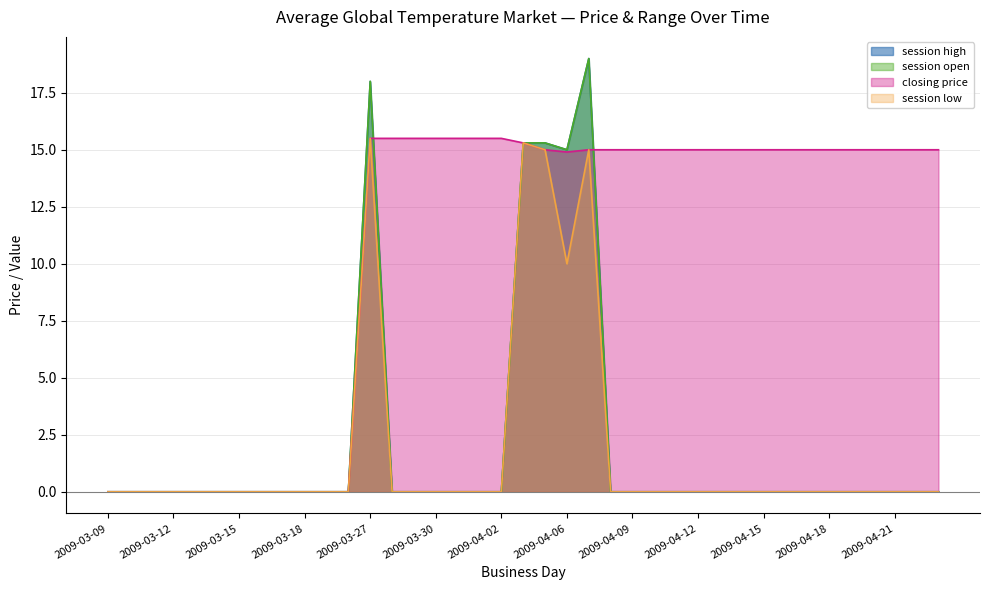

Reading left to right, extract all data points from this chart.

session high: 2009-03-09=0.0	2009-03-10=0.0	2009-03-11=0.0	2009-03-12=0.0	2009-03-13=0.0	2009-03-14=0.0	2009-03-15=0.0	2009-03-16=0.0	2009-03-17=0.0	2009-03-18=0.0	2009-03-19=0.0	2009-03-20=0.0	2009-03-27=18.0	2009-03-28=0.0	2009-03-29=0.0	2009-03-30=0.0	2009-03-31=0.0	2009-04-01=0.0	2009-04-02=0.0	2009-04-04=15.3	2009-04-05=15.3	2009-04-06=15.0	2009-04-07=19.0	2009-04-08=0.0	2009-04-09=0.0	2009-04-10=0.0	2009-04-11=0.0	2009-04-12=0.0	2009-04-13=0.0	2009-04-14=0.0	2009-04-15=0.0	2009-04-16=0.0	2009-04-17=0.0	2009-04-18=0.0	2009-04-19=0.0	2009-04-20=0.0	2009-04-21=0.0	2009-04-22=0.0	2009-04-23=0.0
session open: 2009-03-09=0.0	2009-03-10=0.0	2009-03-11=0.0	2009-03-12=0.0	2009-03-13=0.0	2009-03-14=0.0	2009-03-15=0.0	2009-03-16=0.0	2009-03-17=0.0	2009-03-18=0.0	2009-03-19=0.0	2009-03-20=0.0	2009-03-27=18.0	2009-03-28=0.0	2009-03-29=0.0	2009-03-30=0.0	2009-03-31=0.0	2009-04-01=0.0	2009-04-02=0.0	2009-04-04=15.3	2009-04-05=15.3	2009-04-06=15.0	2009-04-07=19.0	2009-04-08=0.0	2009-04-09=0.0	2009-04-10=0.0	2009-04-11=0.0	2009-04-12=0.0	2009-04-13=0.0	2009-04-14=0.0	2009-04-15=0.0	2009-04-16=0.0	2009-04-17=0.0	2009-04-18=0.0	2009-04-19=0.0	2009-04-20=0.0	2009-04-21=0.0	2009-04-22=0.0	2009-04-23=0.0
closing price: 2009-03-09=0.0	2009-03-10=0.0	2009-03-11=0.0	2009-03-12=0.0	2009-03-13=0.0	2009-03-14=0.0	2009-03-15=0.0	2009-03-16=0.0	2009-03-17=0.0	2009-03-18=0.0	2009-03-19=0.0	2009-03-20=0.0	2009-03-27=15.5	2009-03-28=15.5	2009-03-29=15.5	2009-03-30=15.5	2009-03-31=15.5	2009-04-01=15.5	2009-04-02=15.5	2009-04-04=15.3	2009-04-05=15.0	2009-04-06=14.9	2009-04-07=15.0	2009-04-08=15.0	2009-04-09=15.0	2009-04-10=15.0	2009-04-11=15.0	2009-04-12=15.0	2009-04-13=15.0	2009-04-14=15.0	2009-04-15=15.0	2009-04-16=15.0	2009-04-17=15.0	2009-04-18=15.0	2009-04-19=15.0	2009-04-20=15.0	2009-04-21=15.0	2009-04-22=15.0	2009-04-23=15.0
session low: 2009-03-09=0.0	2009-03-10=0.0	2009-03-11=0.0	2009-03-12=0.0	2009-03-13=0.0	2009-03-14=0.0	2009-03-15=0.0	2009-03-16=0.0	2009-03-17=0.0	2009-03-18=0.0	2009-03-19=0.0	2009-03-20=0.0	2009-03-27=15.5	2009-03-28=0.0	2009-03-29=0.0	2009-03-30=0.0	2009-03-31=0.0	2009-04-01=0.0	2009-04-02=0.0	2009-04-04=15.3	2009-04-05=15.0	2009-04-06=10.0	2009-04-07=15.0	2009-04-08=0.0	2009-04-09=0.0	2009-04-10=0.0	2009-04-11=0.0	2009-04-12=0.0	2009-04-13=0.0	2009-04-14=0.0	2009-04-15=0.0	2009-04-16=0.0	2009-04-17=0.0	2009-04-18=0.0	2009-04-19=0.0	2009-04-20=0.0	2009-04-21=0.0	2009-04-22=0.0	2009-04-23=0.0